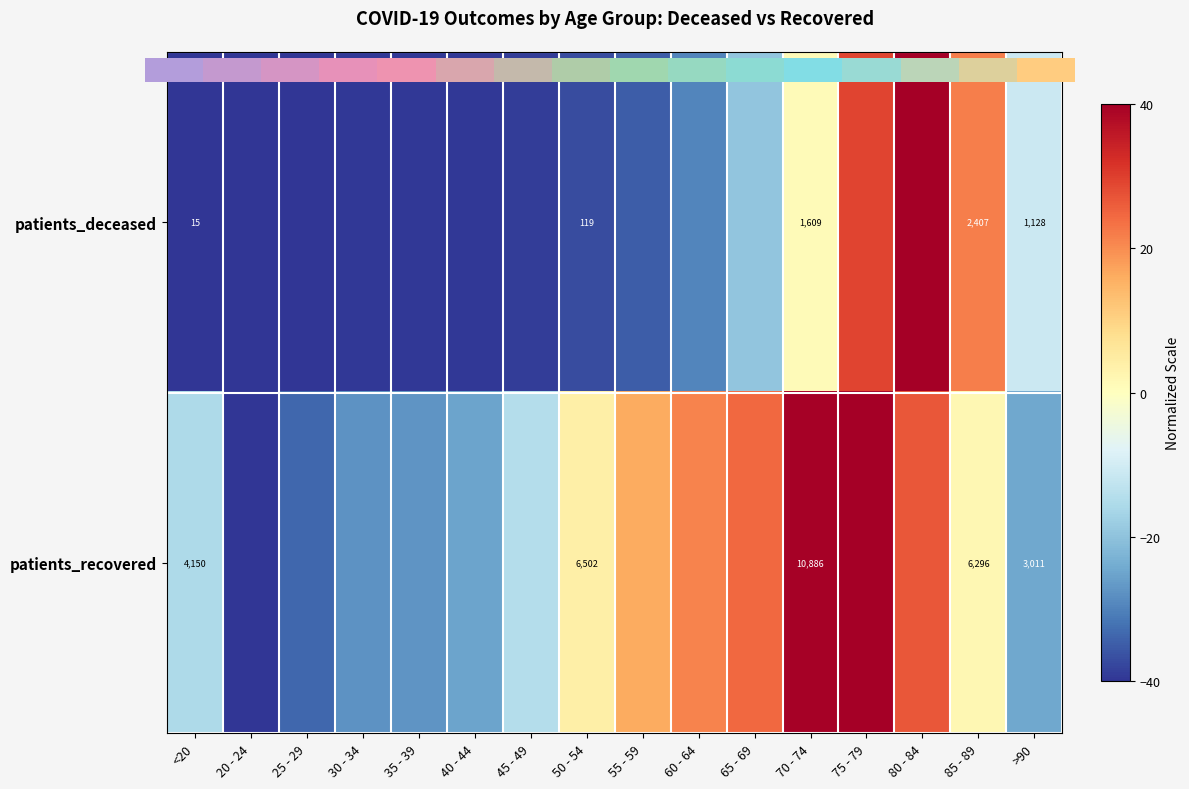

At which label is patients_recovered closest to 0?

85 - 89